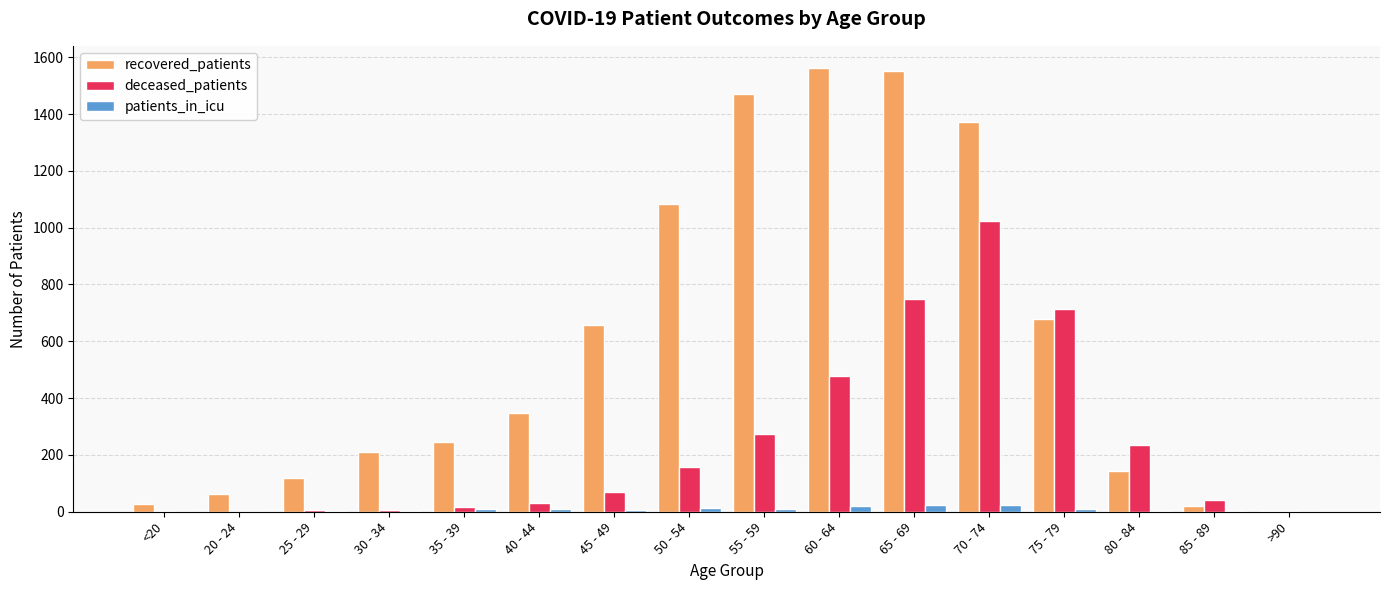

What is the maximum value for deceased_patients?

1025